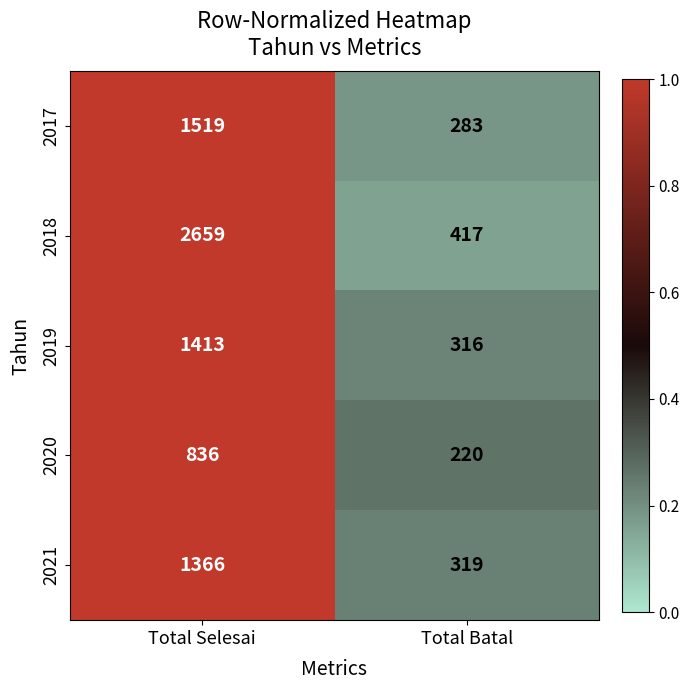

At which category does the chart reach its minimum across all series?

Total Batal